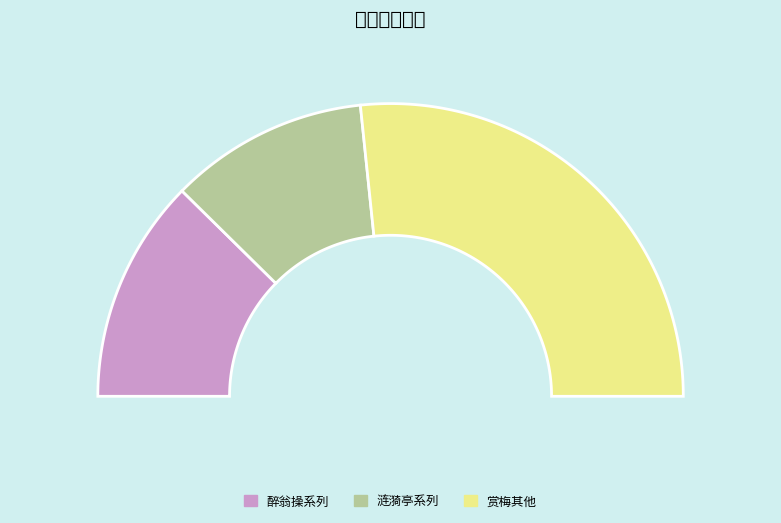

Does any single category account for the majority?

No